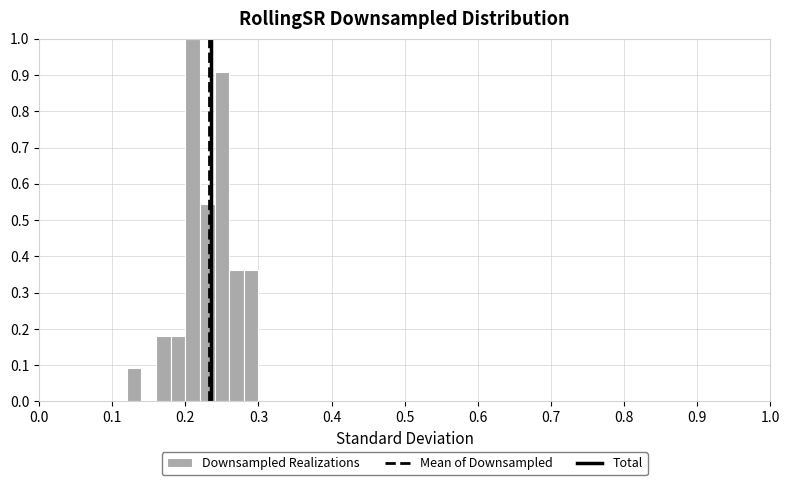

Around what value on the x-axis is the tallest bar? Give the approximate position of its centre, as read against the axis.

0.21